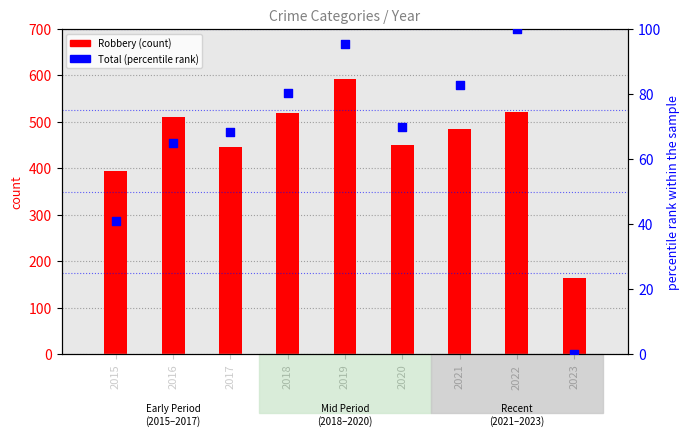

What is the total value across all series at 2016?

574.9